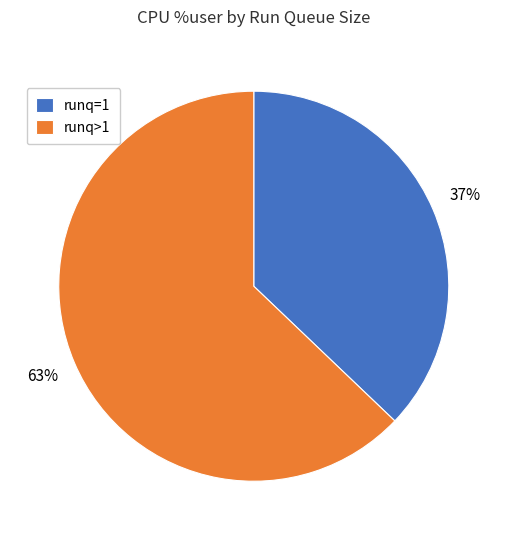

How many segments does this pie chart have?

2